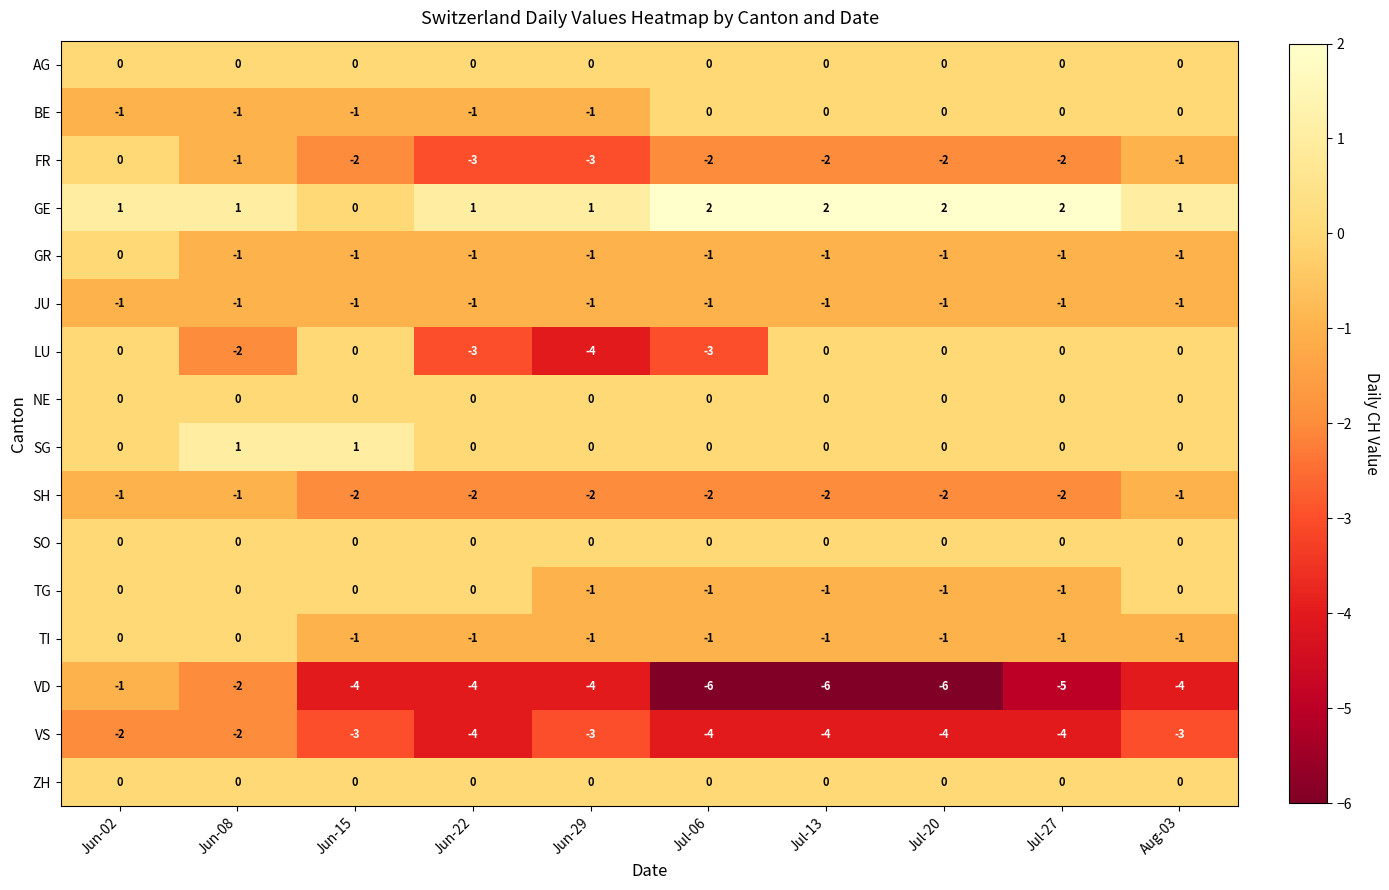

True or false: FR has a value of -3 at Jul-13.

False